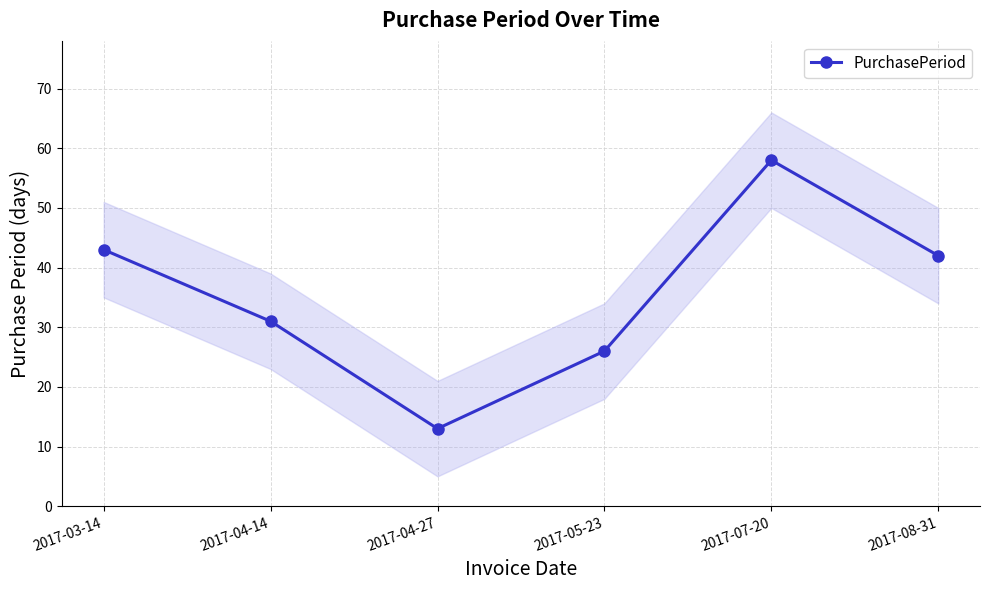

What is the sum of all values?

213